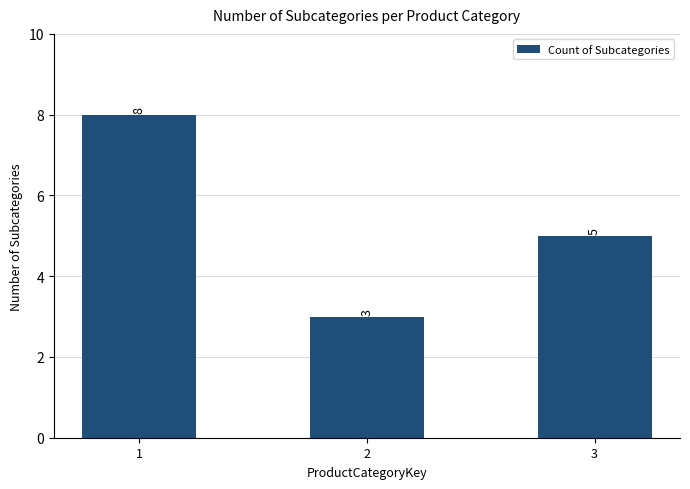

At which label does the data first exceed 5?

1